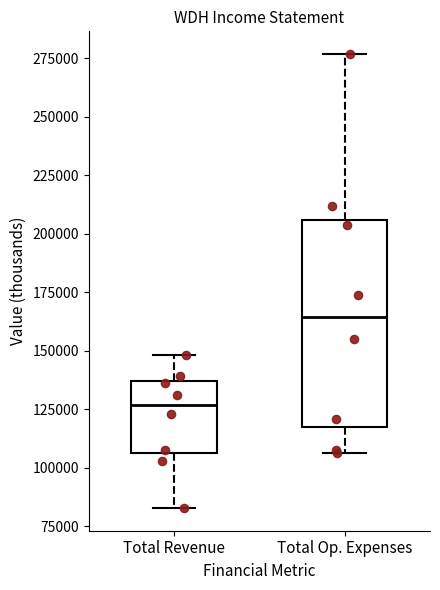

Reading left to right, transcribe this box plot: for each box, give where its median line is, the range the box spans, and where its two whiskers end, as read against the y-axis. The values are not printed on the chart, so give them approximately, as read against the axis.

Total Revenue: median 125000, box 105000 to 135000, whiskers 85000 to 150000
Total Op. Expenses: median 165000, box 115000 to 205000, whiskers 105000 to 275000